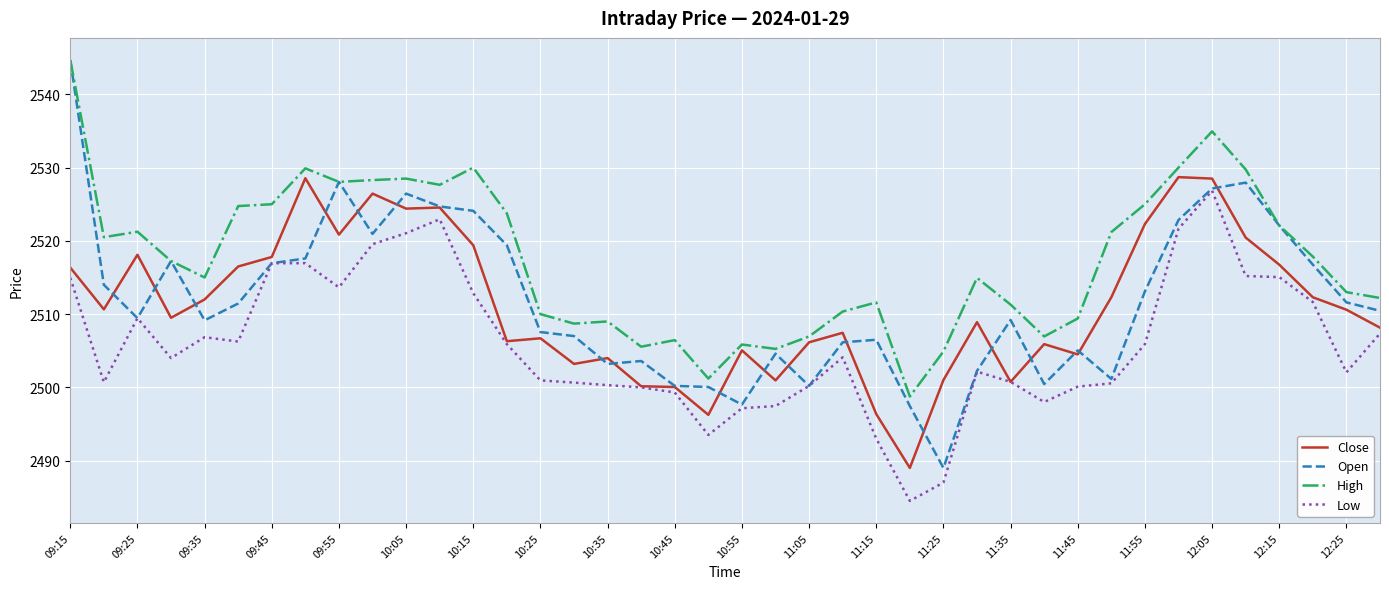

What is the lowest value of the Low series?

2484.5